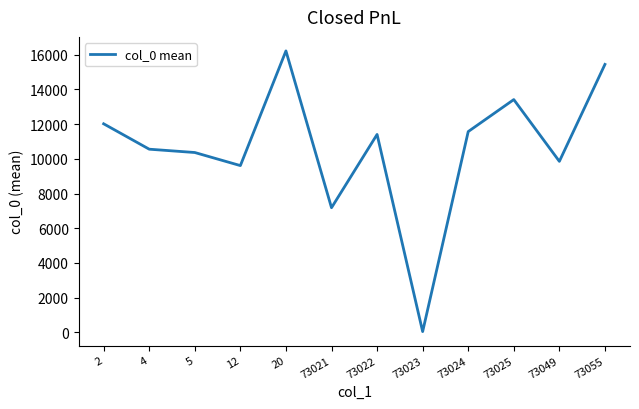

Does the chart display data point markers on the line(s)?

No